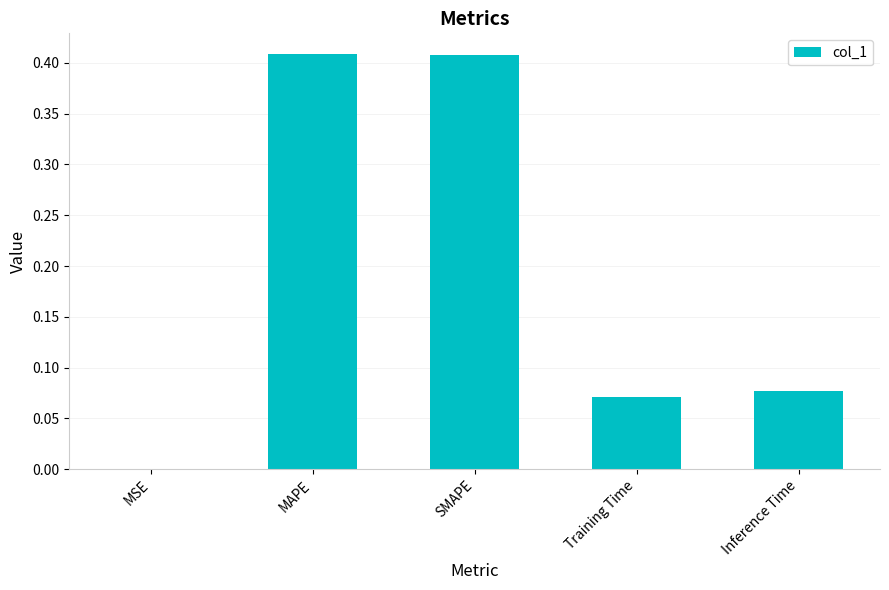

Between MSE and Inference Time, which is larger?

Inference Time